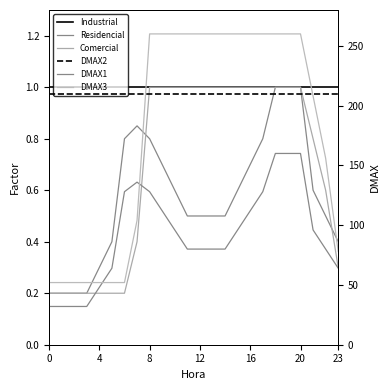

What is the difference between the second highest and minimum values in the Residencial series?

0.8